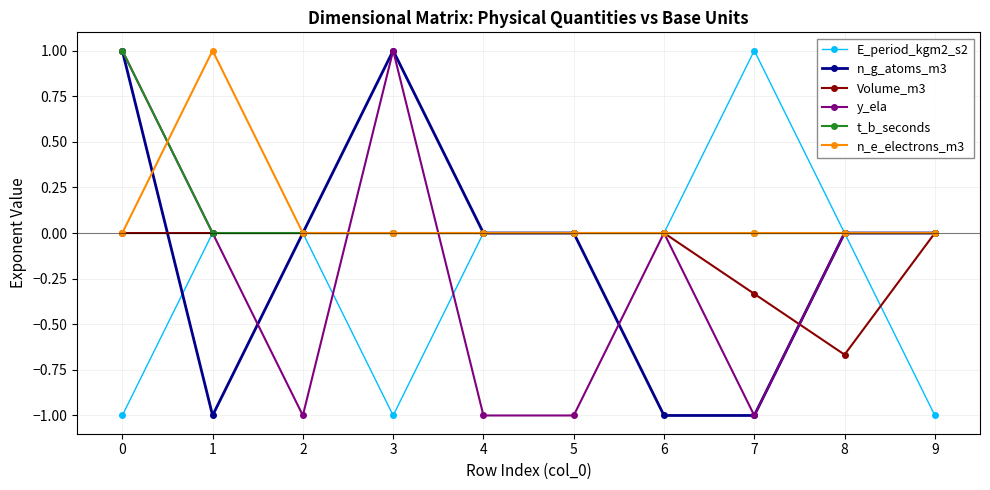

What is the spread (max minus min) of values at 5?

1.0